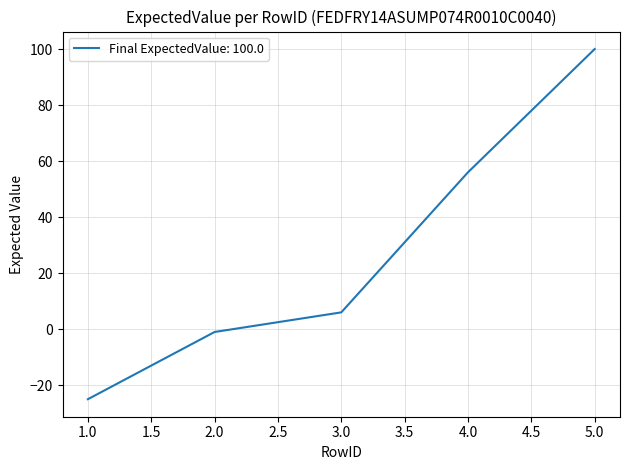

List the labels in order of value, largest first.

5.0, 4.0, 3.0, 2.0, 1.0